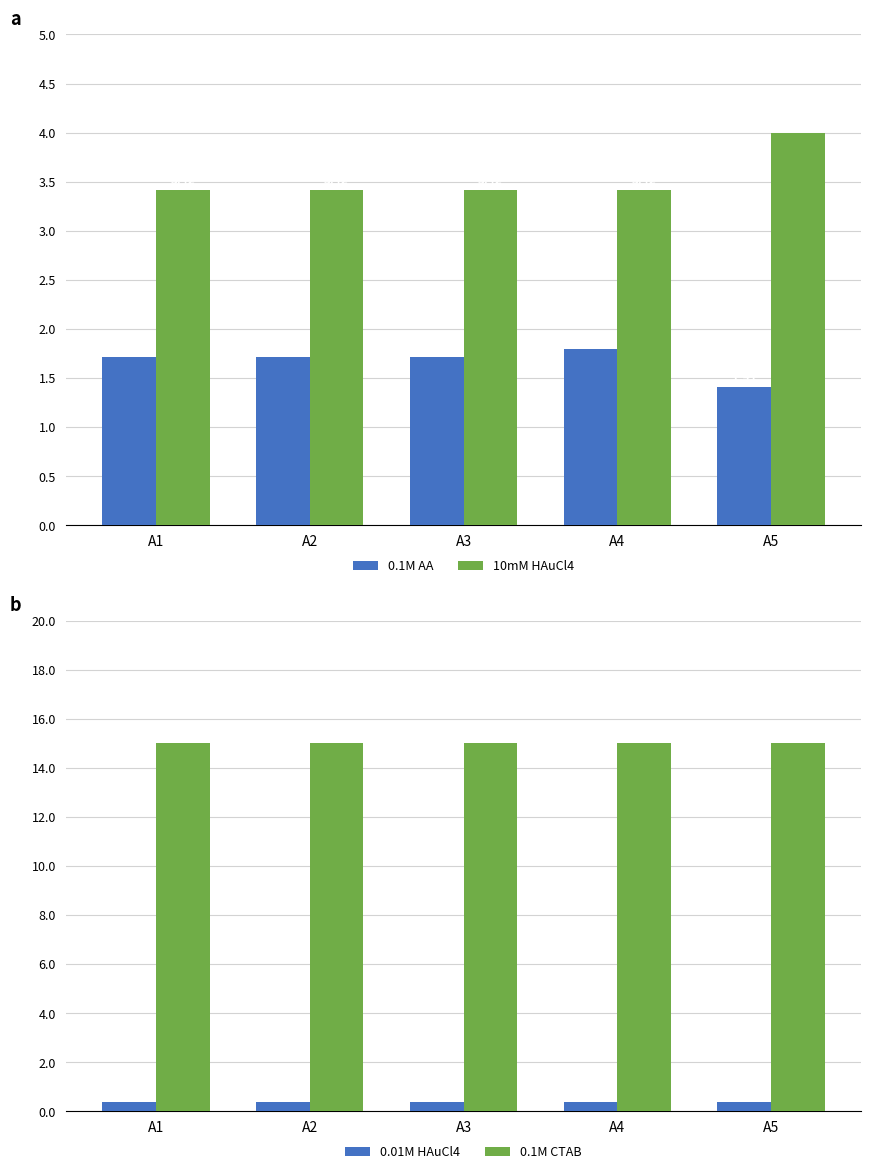

At which category is the sum across all series the highest?

A5